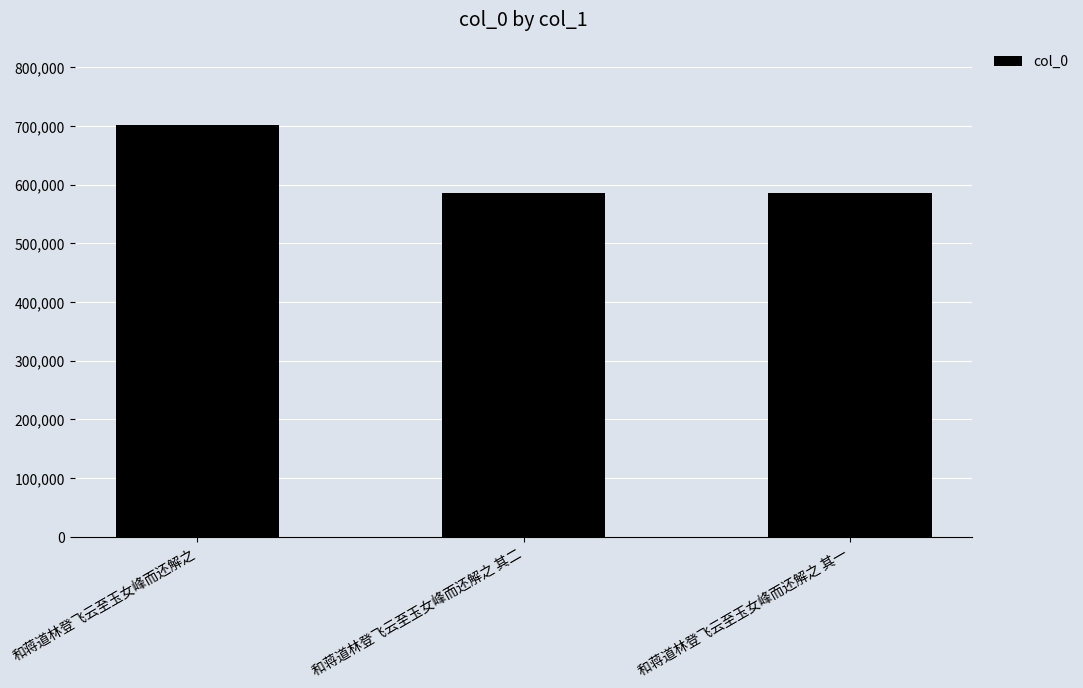

What is the sum of the values at 和蒋道林登飞云至玉女峰而还解之 and 和蒋道林登飞云至玉女峰而还解之 其二?

1287916